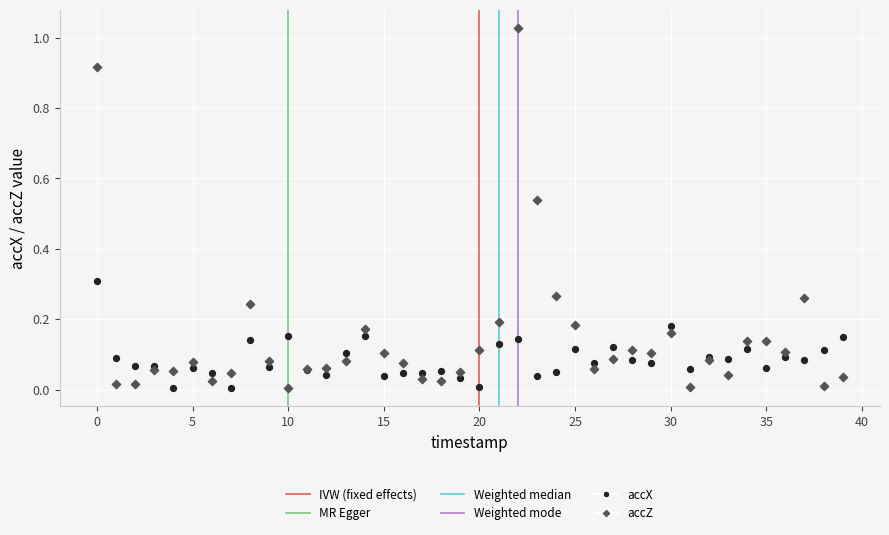

Which series has the widest spread of Y values?

accZ